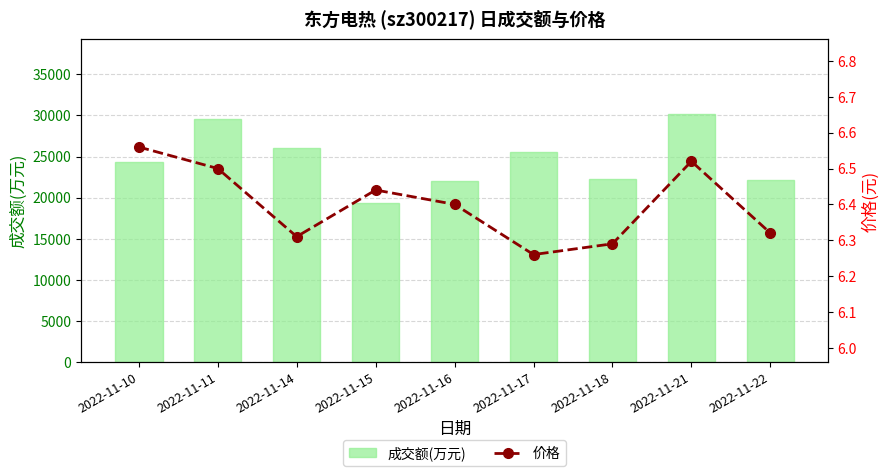

What is the sum of all 成交额(万元) values?

221366